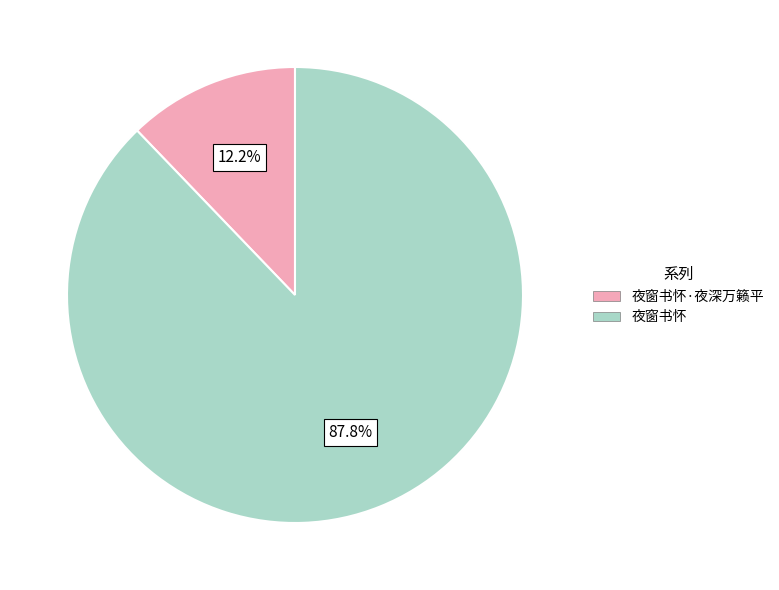

What percentage is the 夜窗书怀 slice, to the nearest percent?

88%